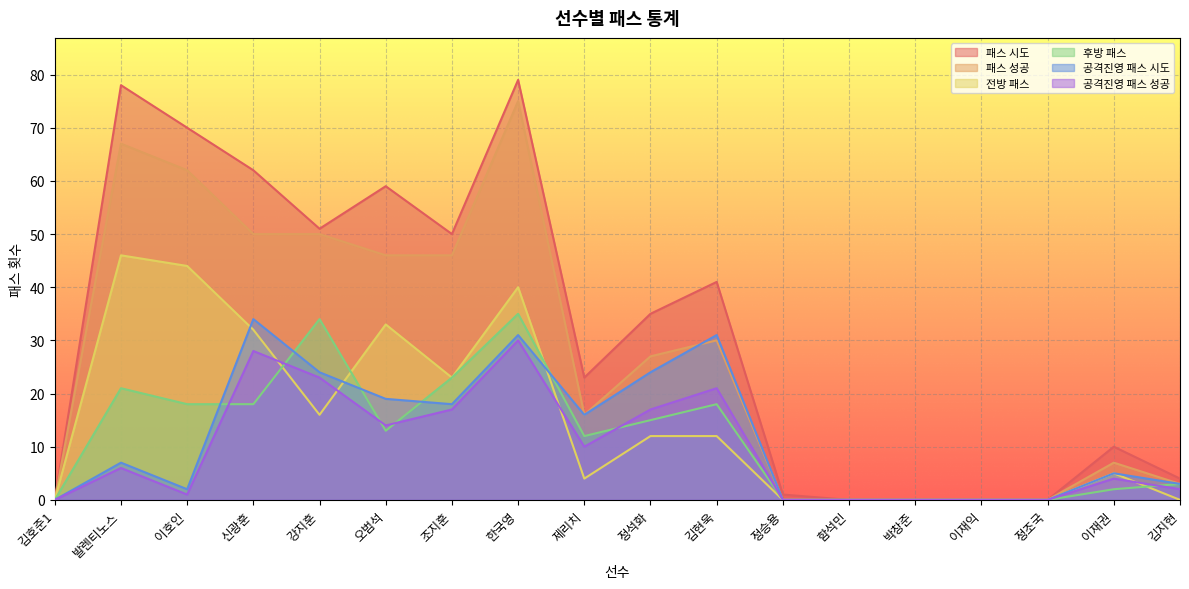

At which category does 공격진영 패스 시도 reach its first local valley?

이호인